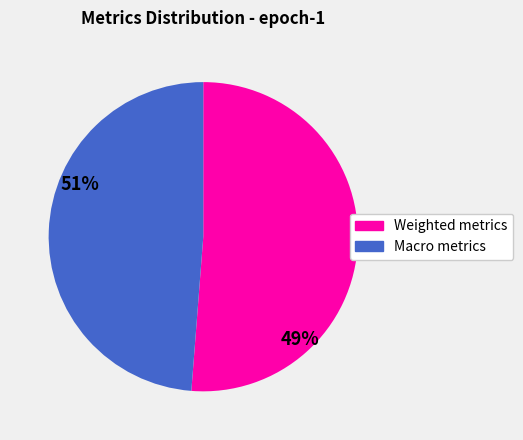

Is there any slice that represents more than half of the pie?

Yes